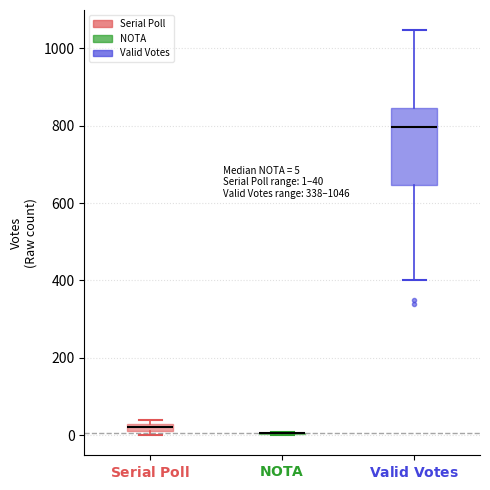

Comparing the boxes themselves (not the whiskers), which one is the tallest?

$\bf{Valid\ Votes}$